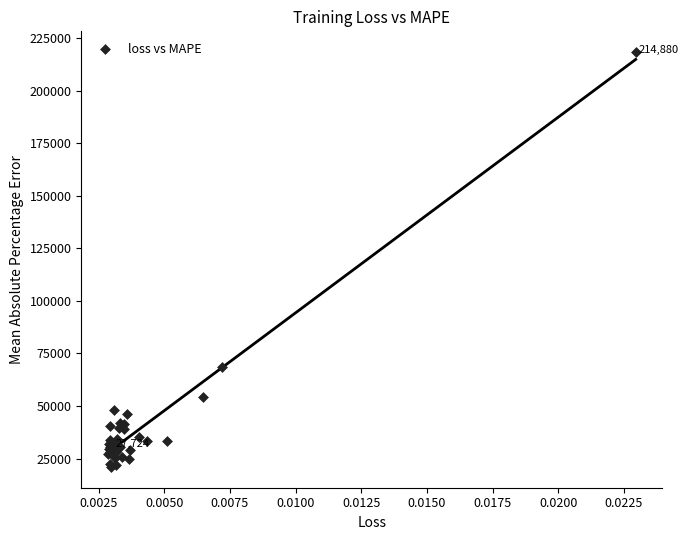

What Y value in the scatter plot is closest to 119686?

68407.3